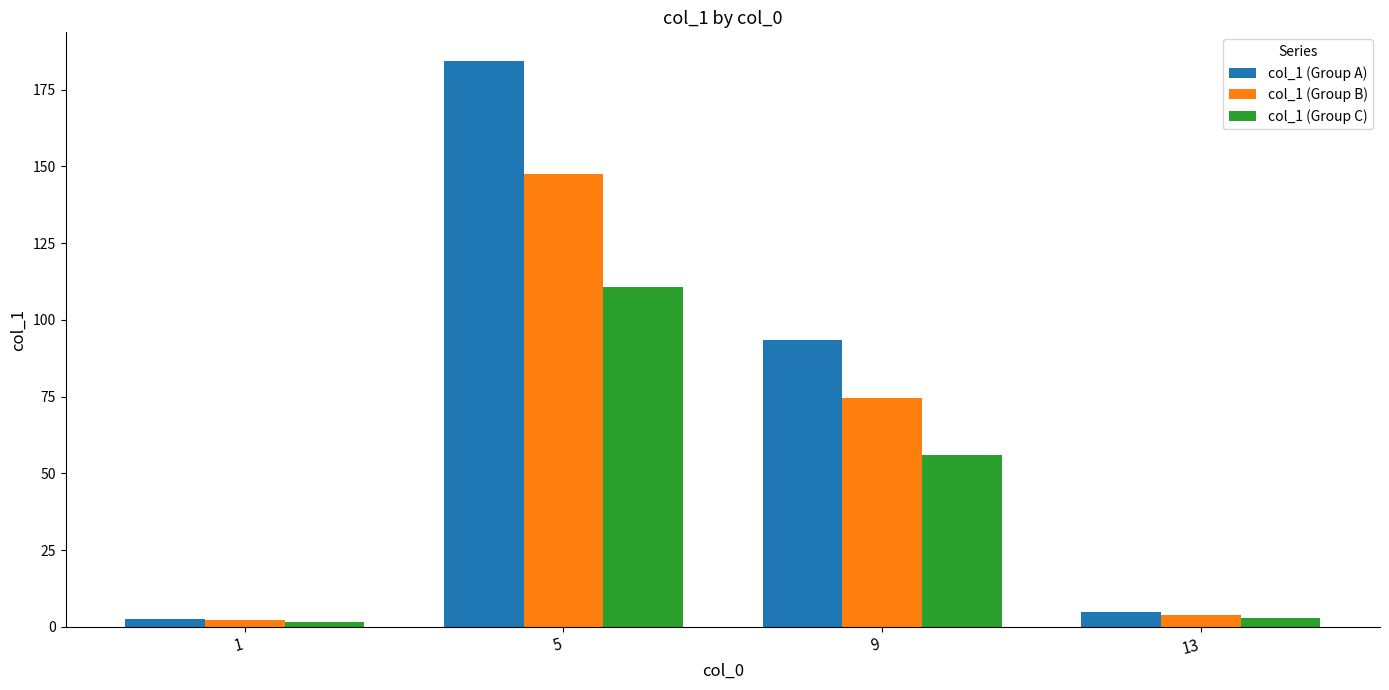

Which series has the largest range (max minus min)?

col_1 (Group A)